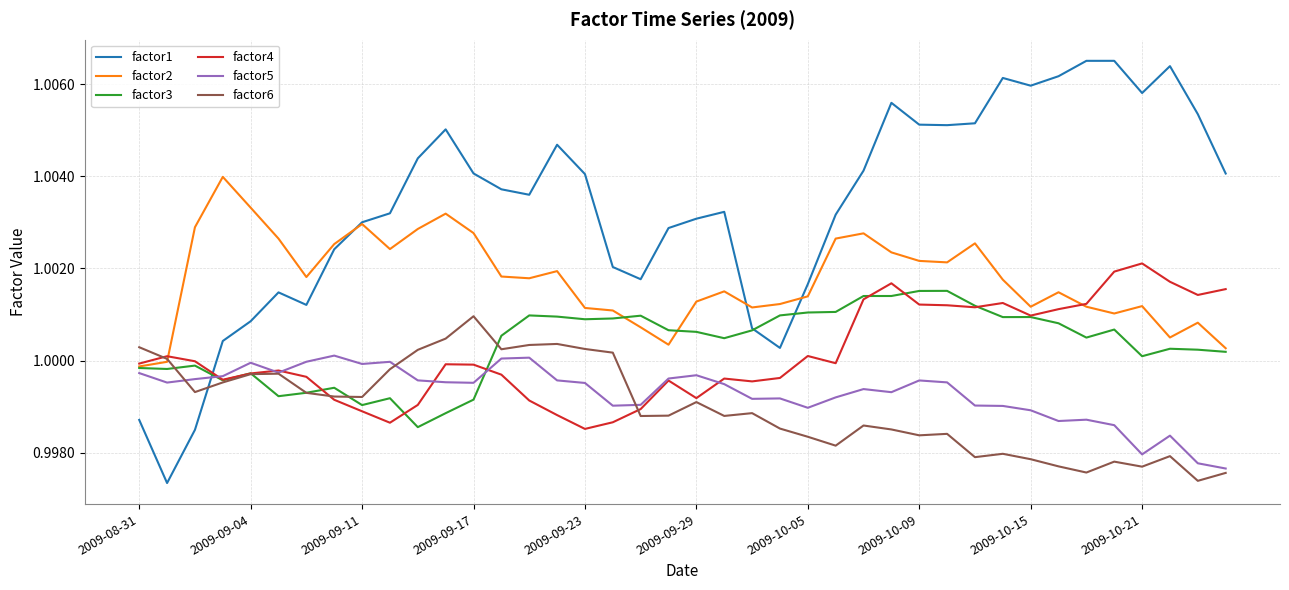

Which series has the largest range (max minus min)?

factor1